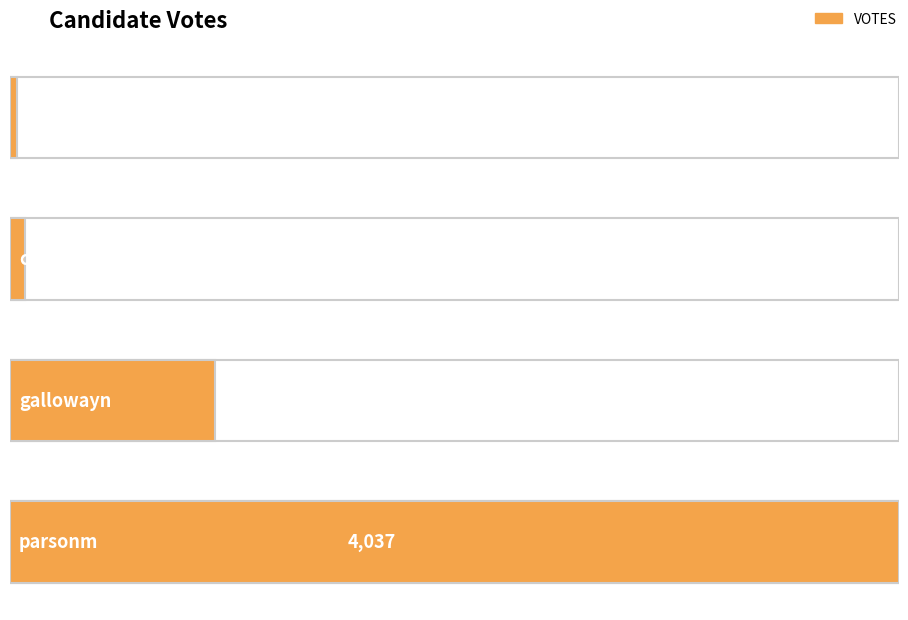

How many bars are there in total?

4